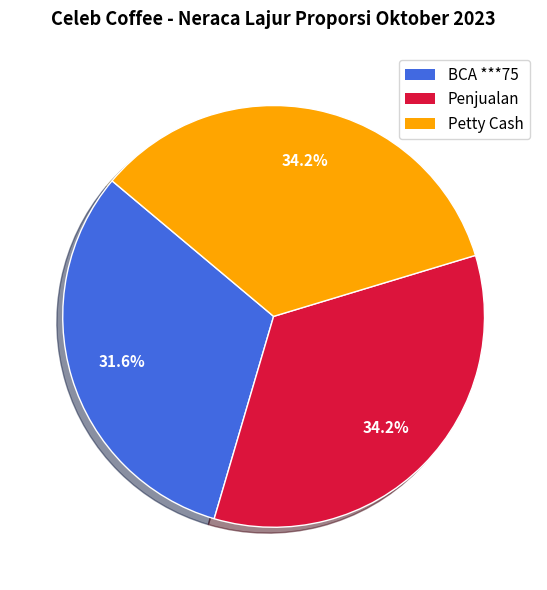

What is the smallest slice in the pie chart?

BCA ***75